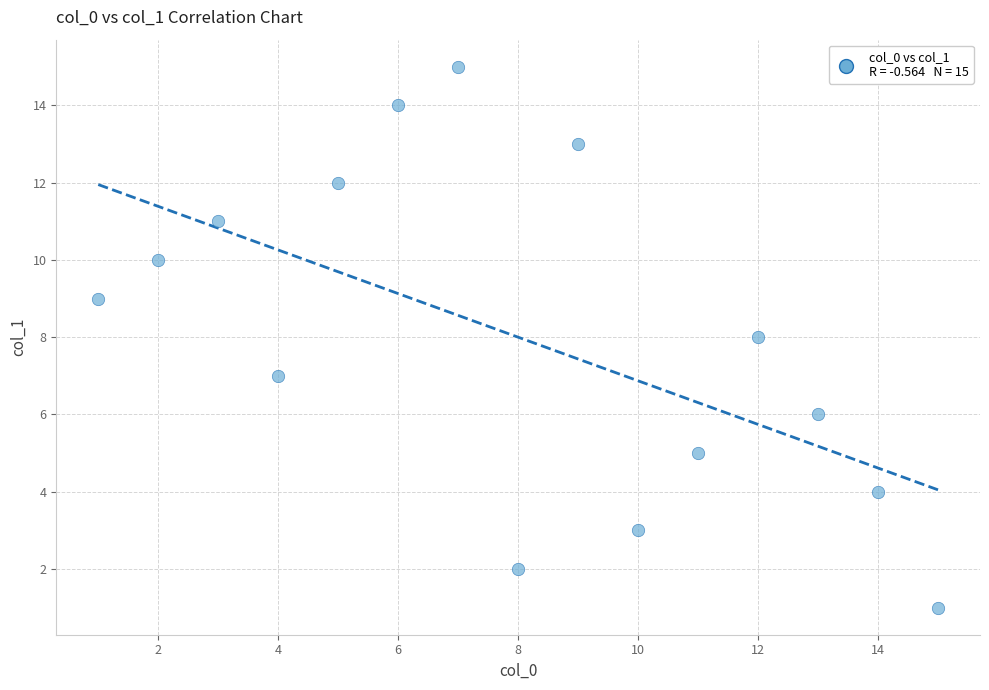

What is the range of X values (max minus min)?

14